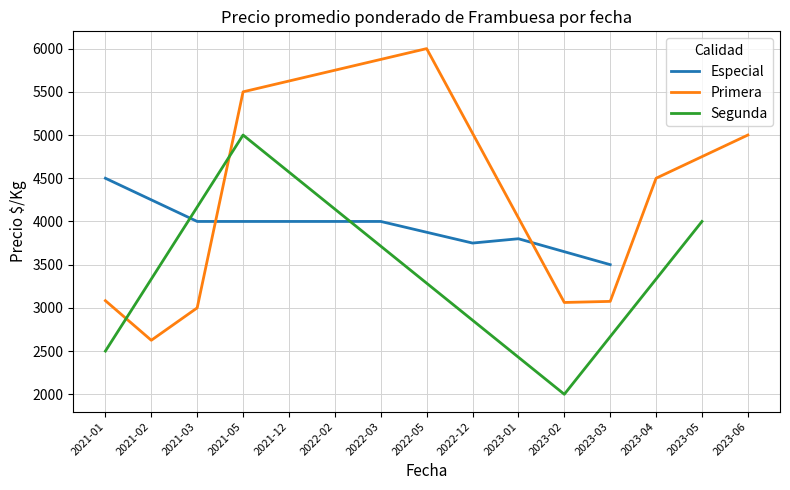

The value of Especial at 2021-01 is 4500. True or false?

True